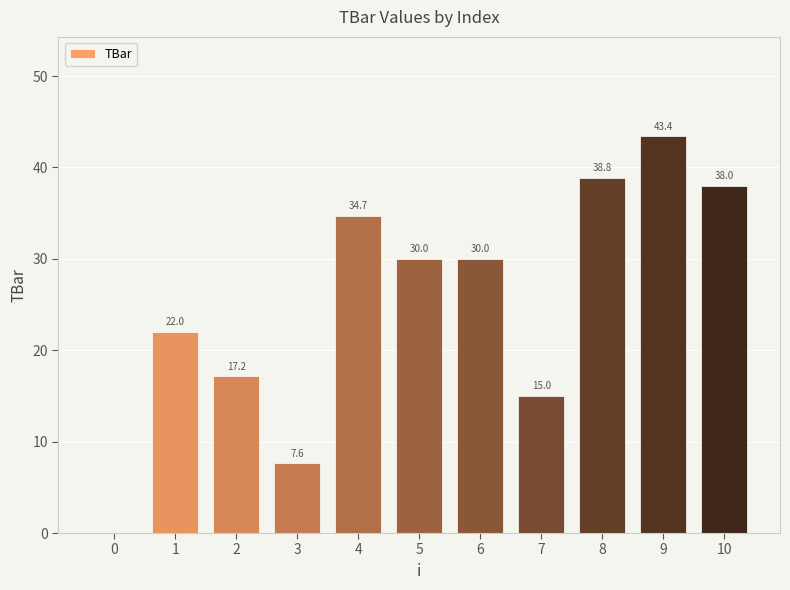

Approximately how many times larger is the value at 3 compared to 6?

0.3